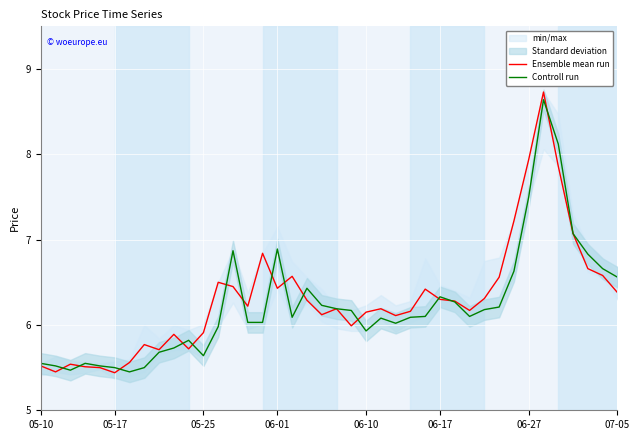

Is it true that Ensemble mean run equals 8.6 at 07-05?

False